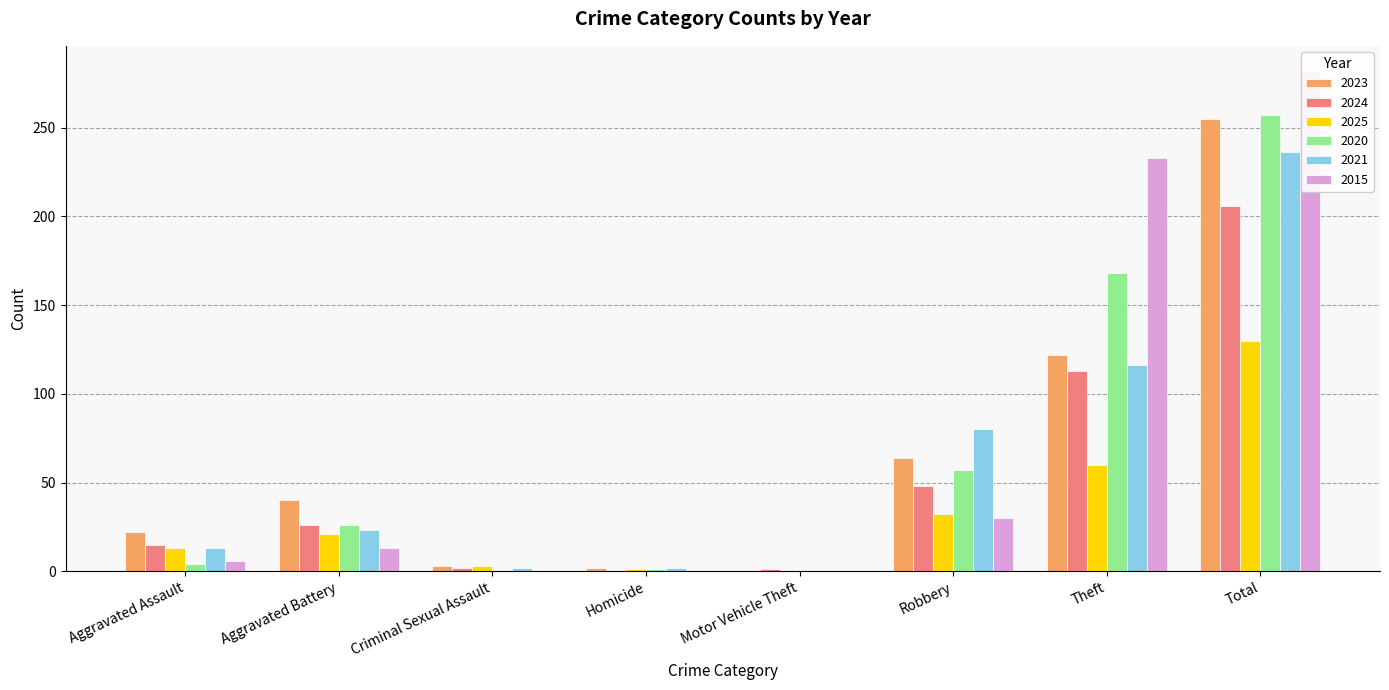

Reading left to right, transcribe all the data shown in this chart.

2023: 22	40	3	2	0	64	122	255
2024: 15	26	2	0	1	48	113	206
2025: 13	21	3	1	0	32	60	130
2020: 4	26	0	1	0	57	168	257
2021: 13	23	2	2	0	80	116	236
2015: 6	13	0	0	0	30	233	282